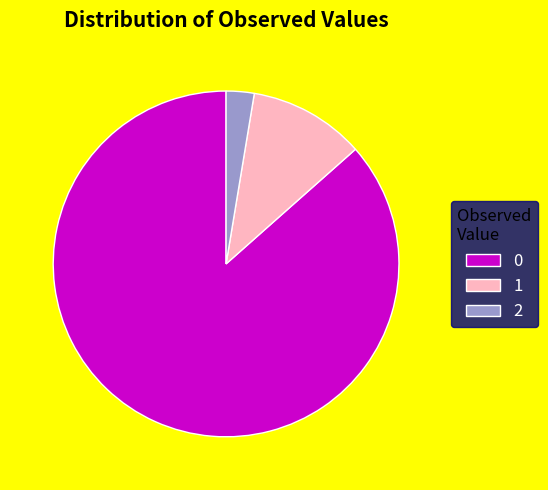

How many segments does this pie chart have?

3